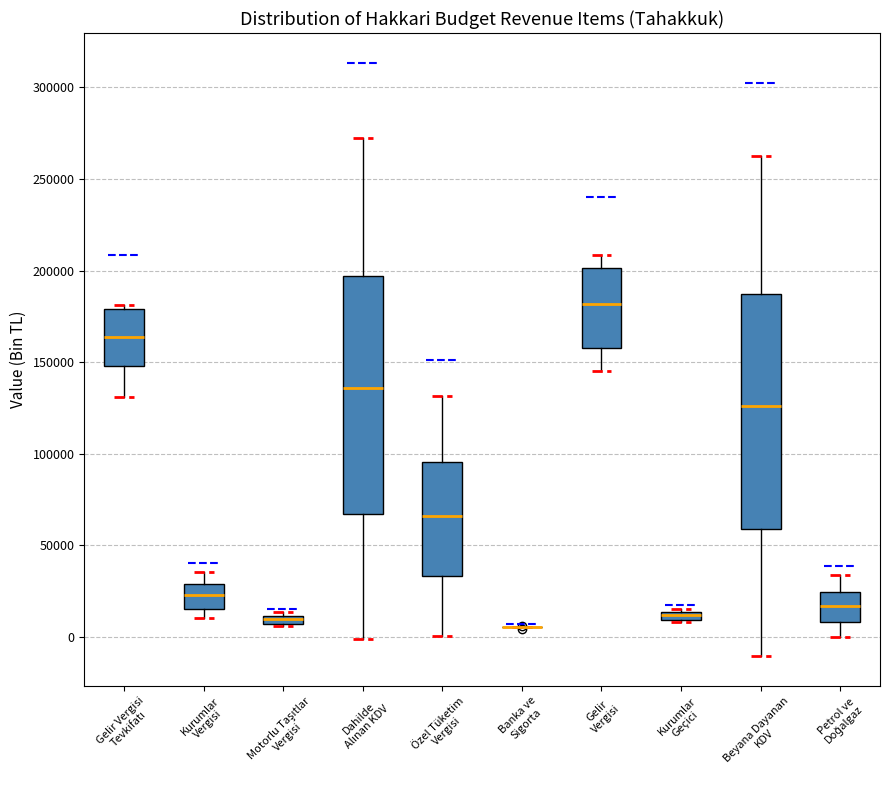

Where does the lower whisker of the box for Beyana Dayanan KDV end on the y-axis? The values are not printed on the chart, so give them approximately, as read against the axis.

-10000